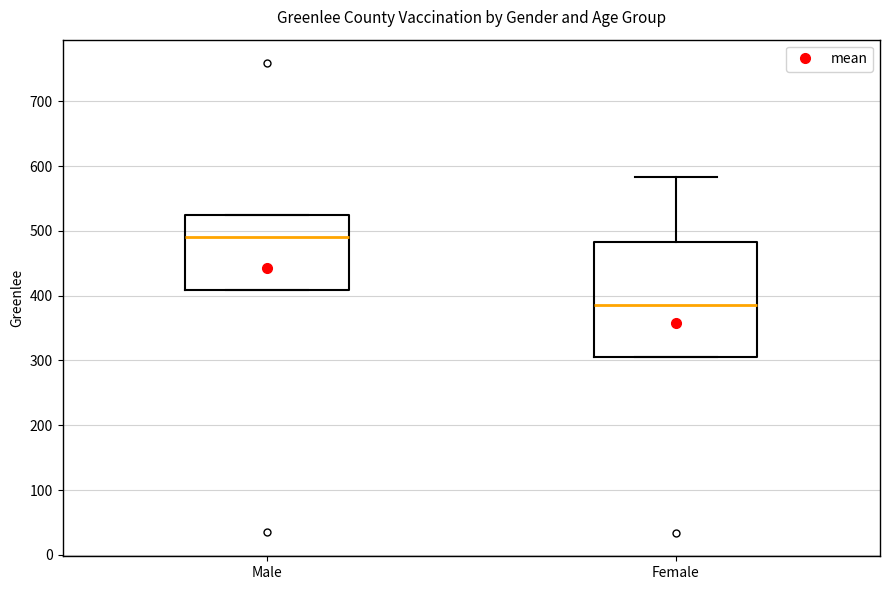

Where is the upper edge of the box for Male on the y-axis? The values are not printed on the chart, so give them approximately, as read against the axis.

520